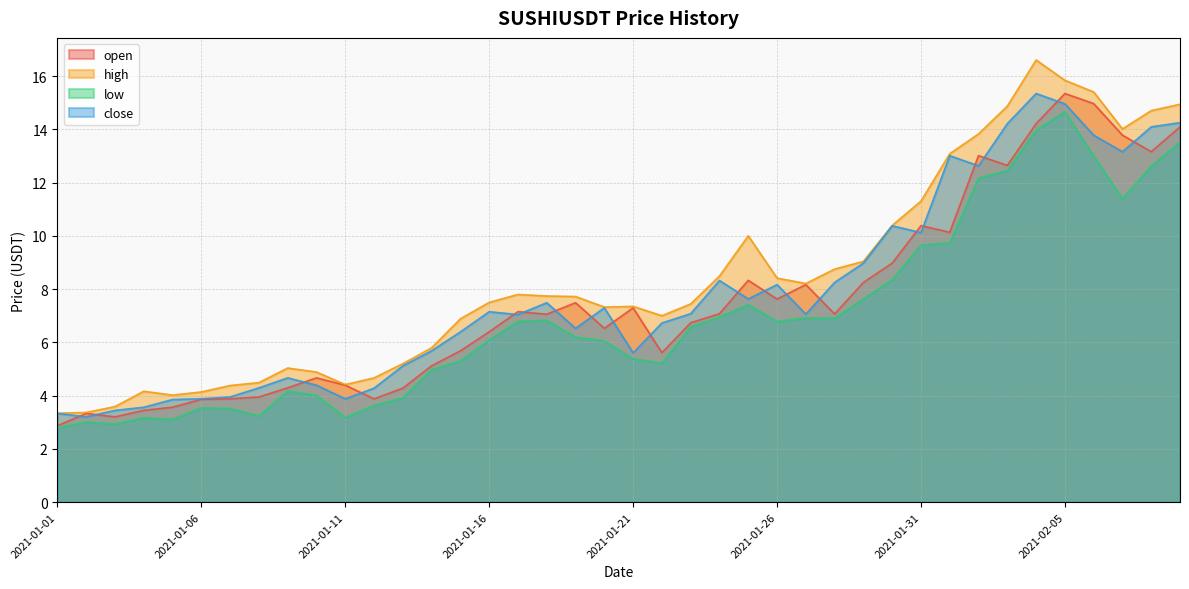

What is the total value across all series at 2021-02-09?

56.8